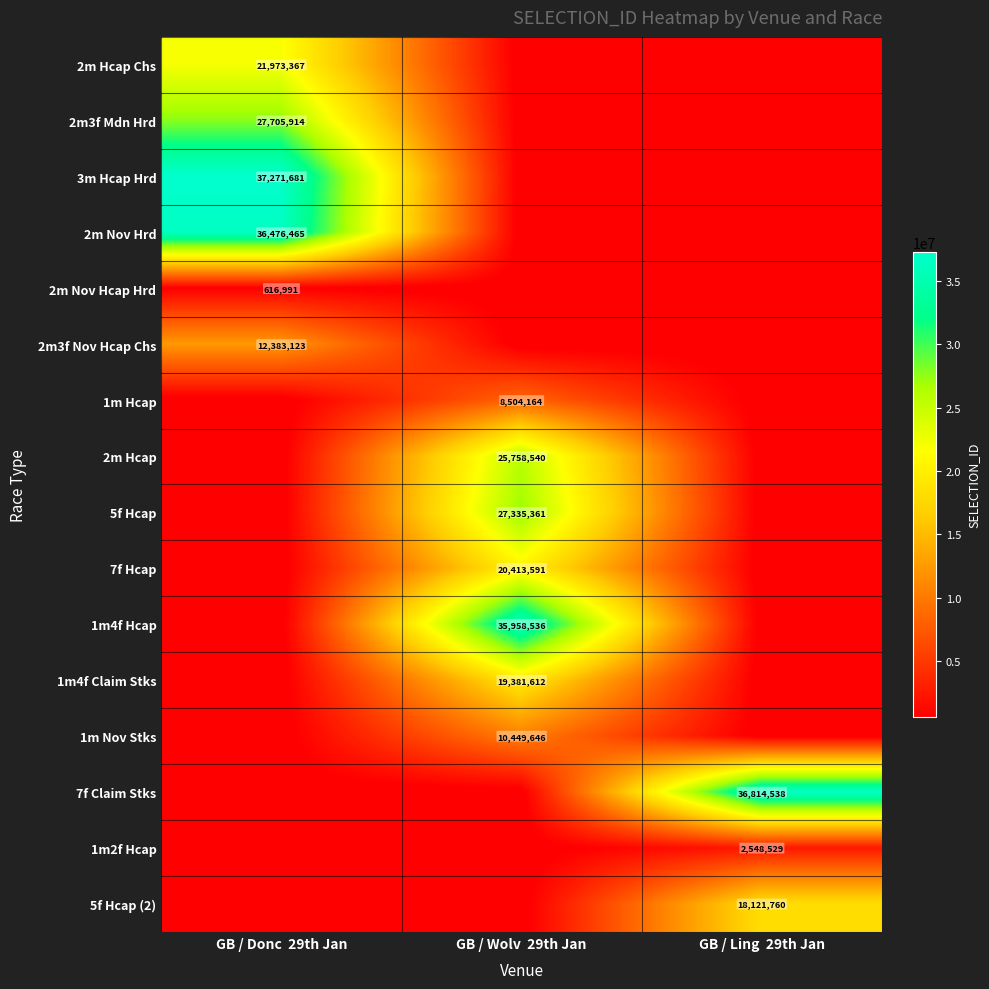

The value of 1m4f Hcap at GB / Wolv  29th Jan is 50121710. True or false?

False